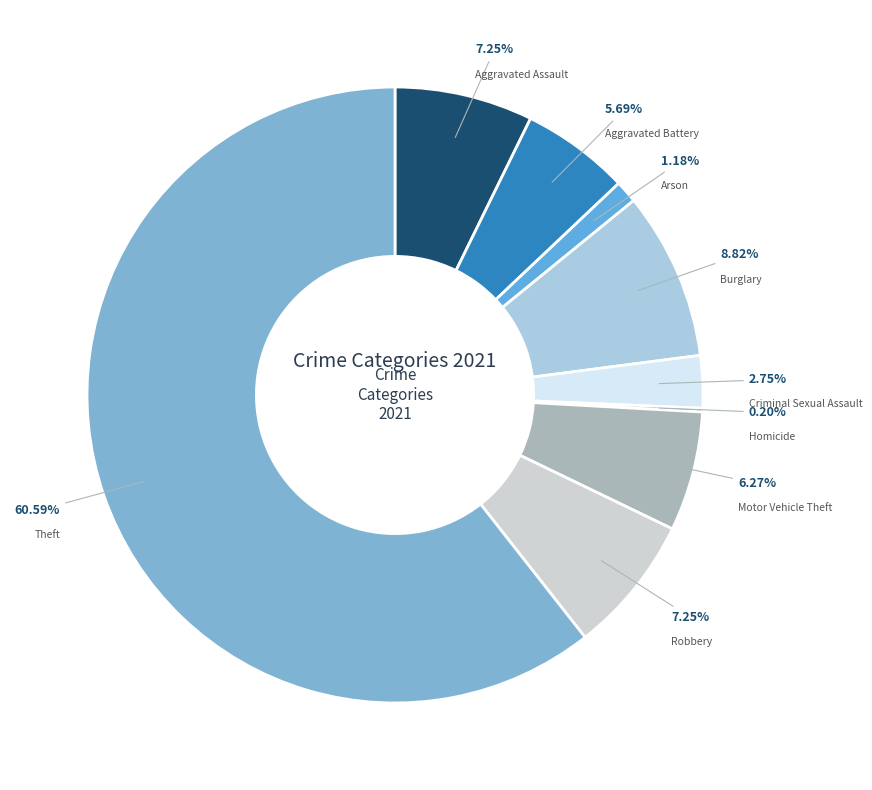

Between Robbery and Arson, which is larger?

Robbery